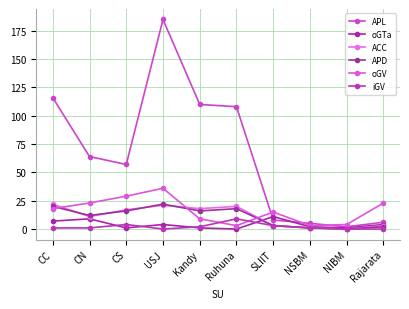

Reading left to right, what are all the values shown in this chart?

APL: 116	64	57	185	110	108	8	5	2	6
oGTa: 7	9	1	4	1	0	11	2	1	4
ACC: 22	11	17	21	18	20	3	1	0	3
APD: 20	12	16	22	16	18	3	1	0	2
oGV: 18	23	29	36	9	3	15	3	4	23
iGV: 1	1	4	0	2	9	3	1	0	0